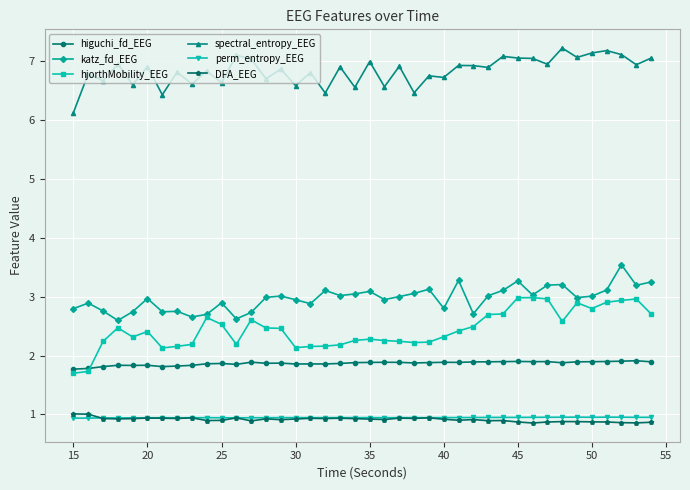

At how many categories does at least one series exceed 4?

40